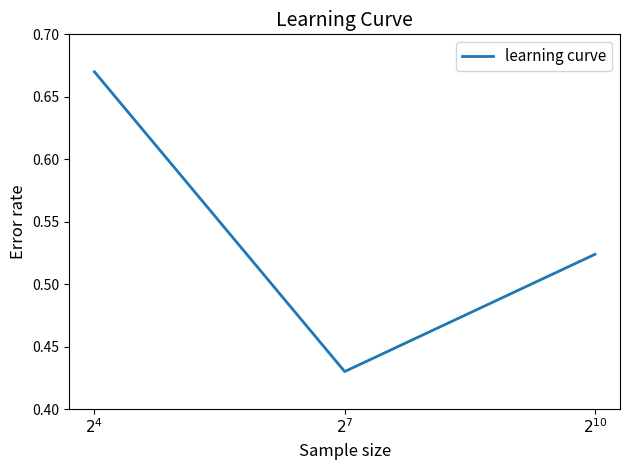

Does the chart have visible grid lines?

No